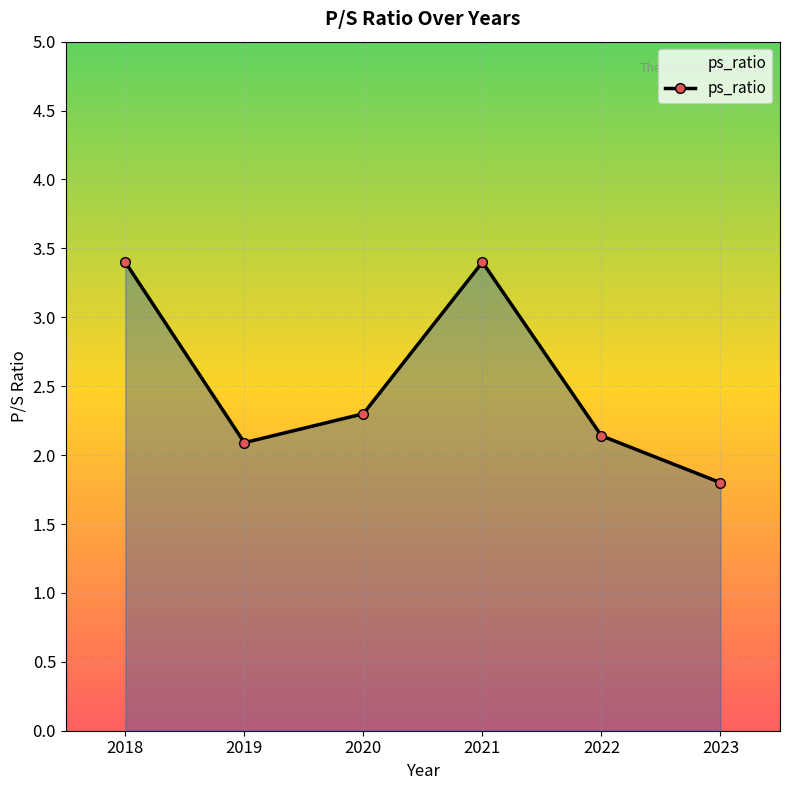

The chart shows a value of 5.6 at 2021. True or false?

False